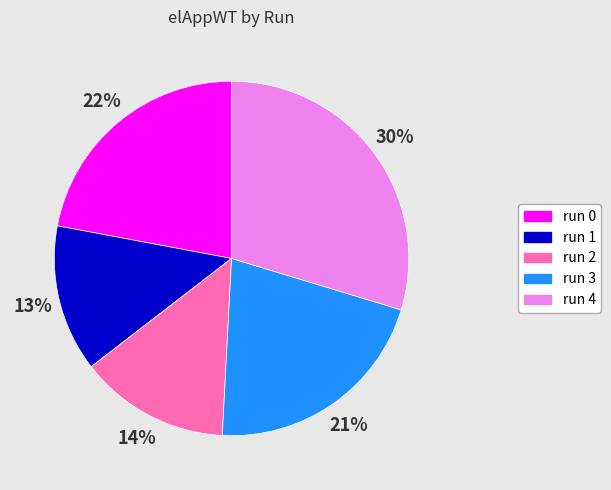

Between run 1 and run 4, which is larger?

run 4